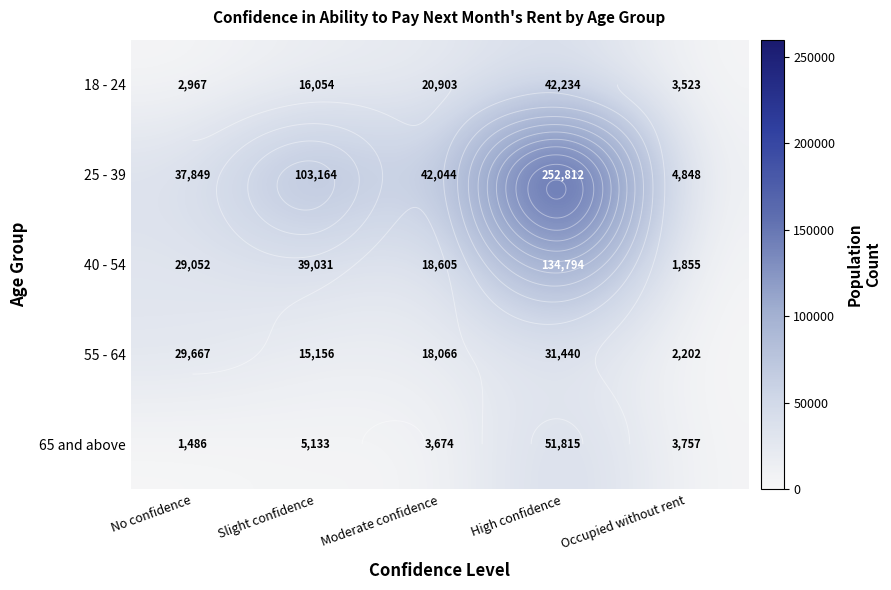

Where is 65 and above nearest to the value 26650?

Slight confidence